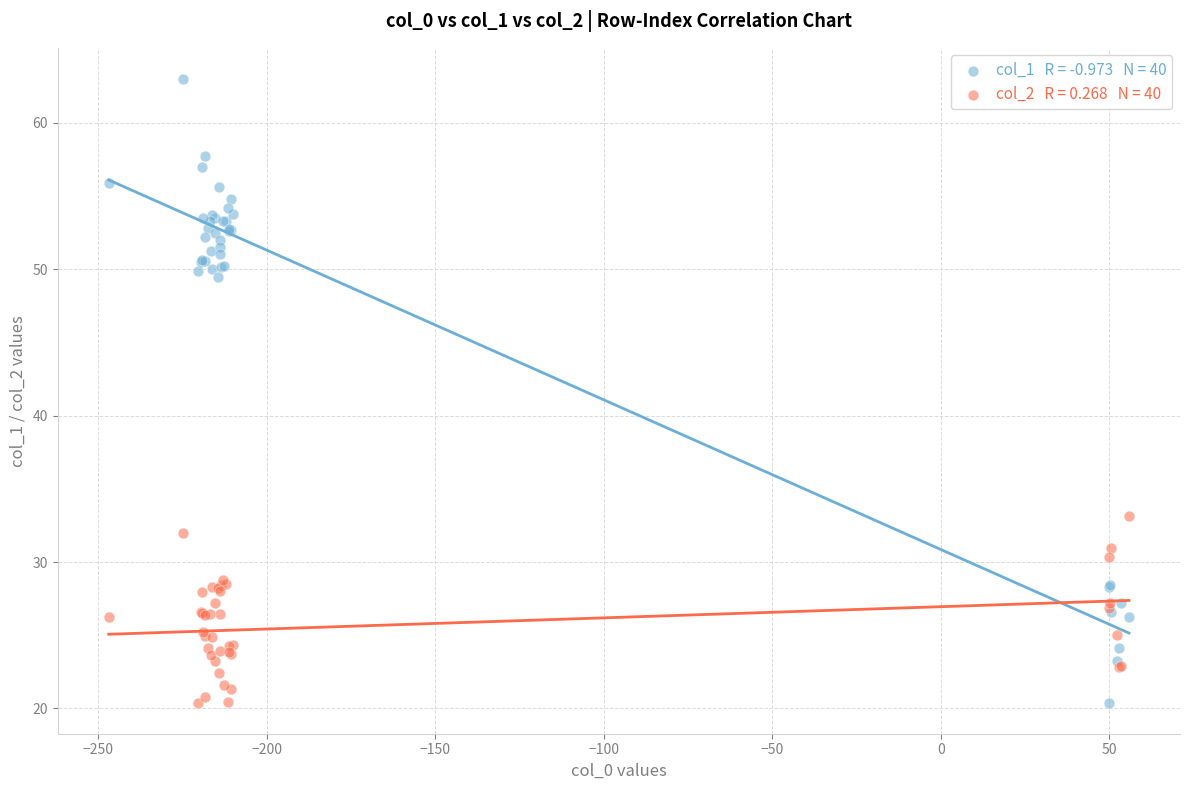

Across all series, what Y value is closest to 41?

33.1